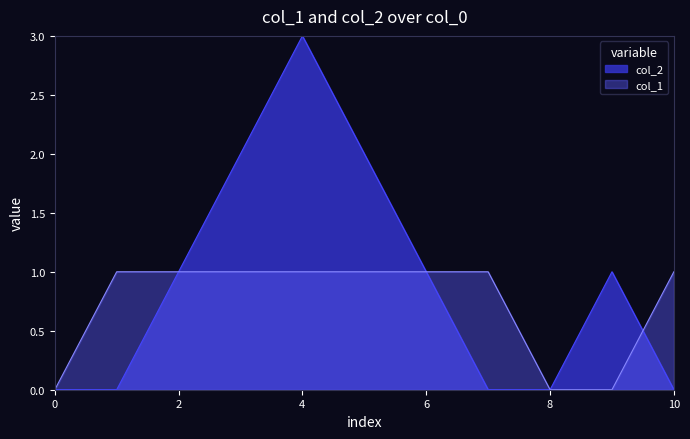

List the series in order of their peak value, highest first.

col_2, col_1